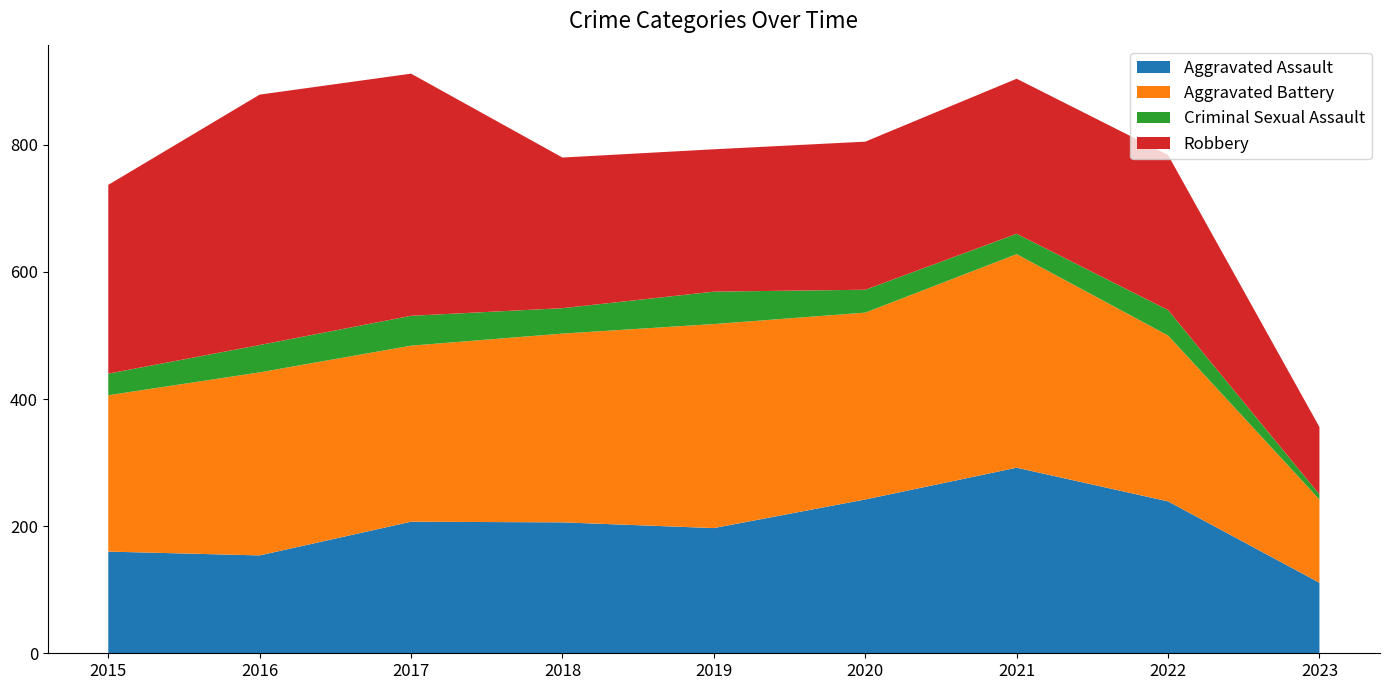

Reading right to left, transcribe all the data shown in this chart.

Aggravated Assault: 111	239	292	242	197	206	207	154	160
Aggravated Battery: 131	261	336	294	321	297	277	288	246
Criminal Sexual Assault: 8	40	32	36	51	40	47	43	34
Robbery: 106	244	244	233	224	237	381	394	297